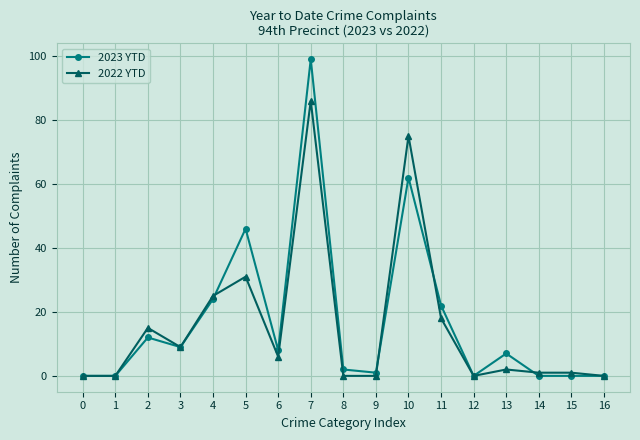

Reading left to right, transcribe all the data shown in this chart.

2023 YTD: 0	0	12	9	24	46	8	99	2	1	62	22	0	7	0	0	0
2022 YTD: 0	0	15	9	25	31	6	86	0	0	75	18	0	2	1	1	0